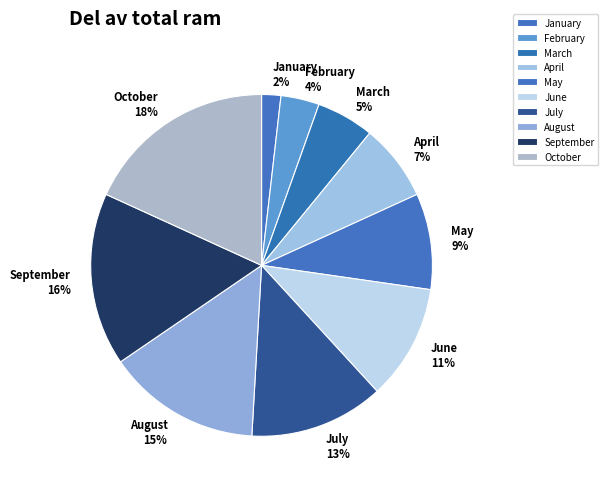

The September slice represents 24% of the pie. True or false?

False